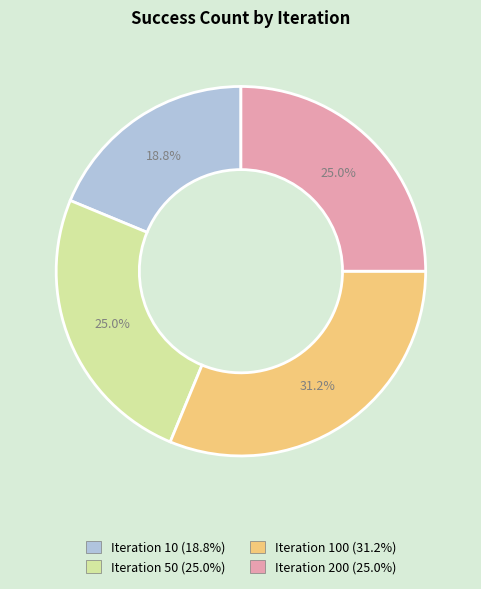

To the nearest percent, what is the average slice percentage?

25%